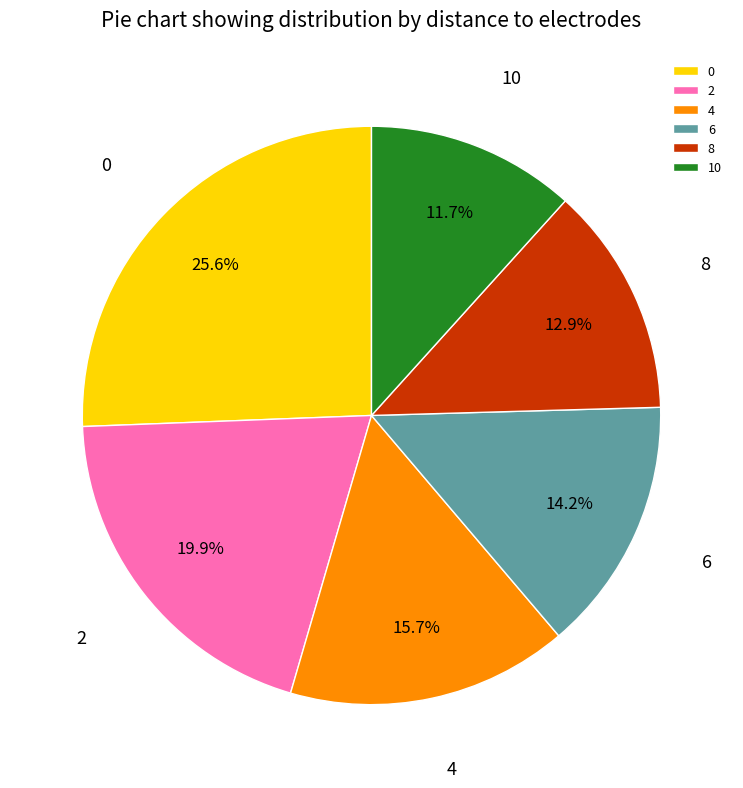

To the nearest percent, what percentage of the pie is 6?

14%